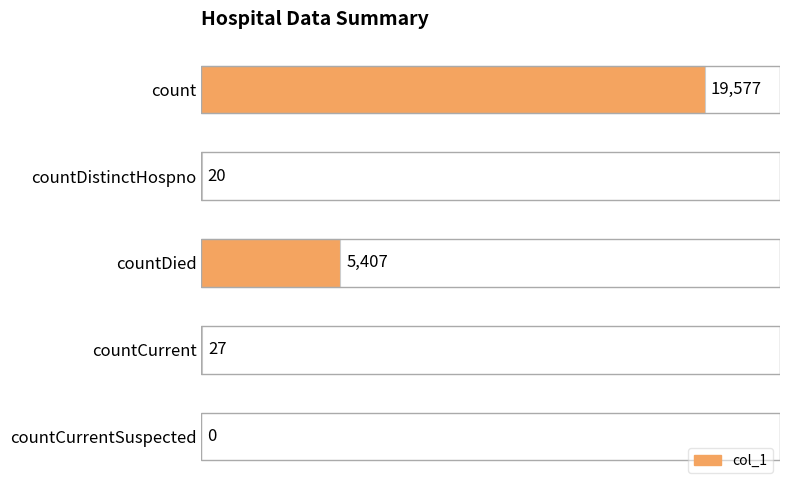

What is the greatest value displayed?

19577